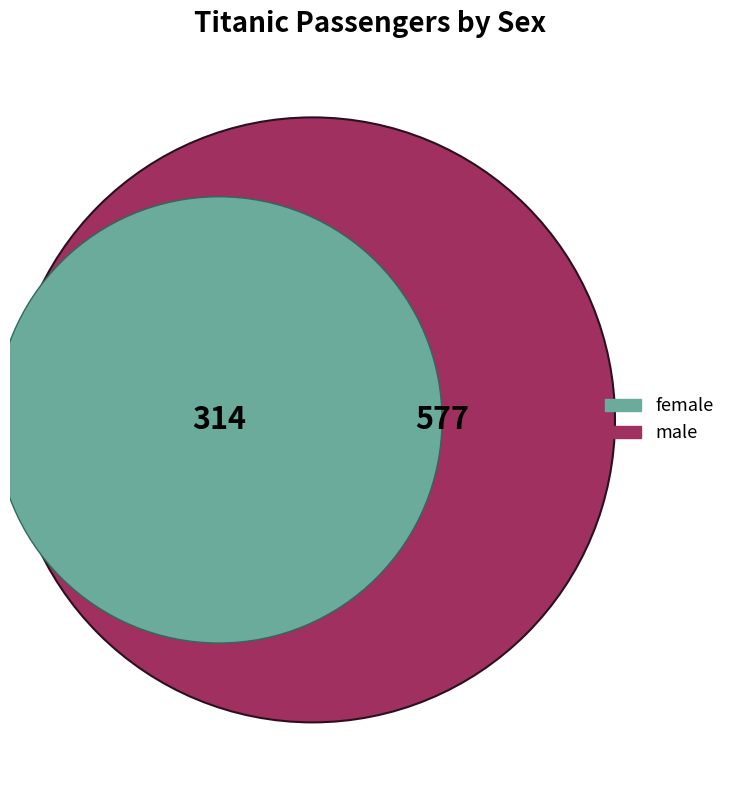

To the nearest percent, what is the difference between the largest and smallest slice percentages?

30%